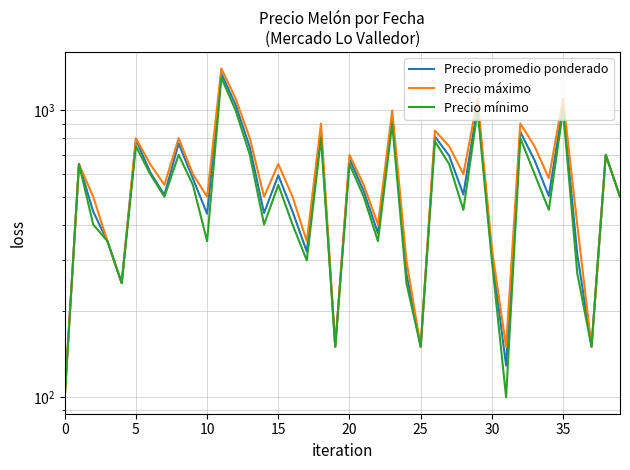

Reading left to right, transcribe all the data shown in this chart.

Precio promedio ponderado: 100	650	444	350	250	791	609	507	767	579	436	1344	1046	743	439	594	444	322	840	150	678	523	373	957	270	150	811	695	509	1043	313	129	841	670	503	1038	315	150	700	500
Precio máximo: 100	650	500	350	250	800	650	550	800	600	500	1400	1100	800	500	650	500	350	900	150	700	550	400	1000	300	150	850	750	600	1100	330	150	900	750	580	1100	400	150	700	500
Precio mínimo: 100	650	400	350	250	750	600	500	700	550	350	1300	1000	700	400	550	400	300	800	150	650	500	350	900	250	150	780	650	450	1000	300	100	800	600	450	1000	270	150	700	500